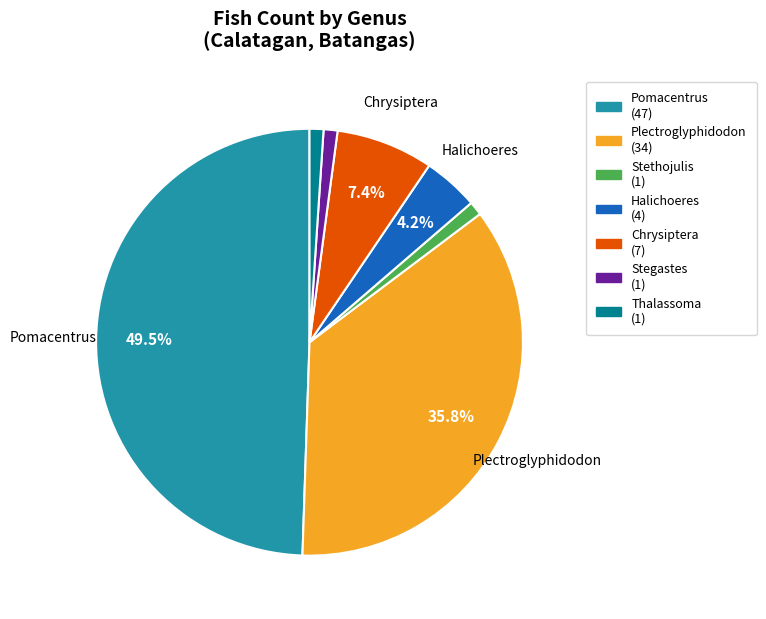

Which has a higher value, Plectroglyphidodon or Pomacentrus?

Pomacentrus